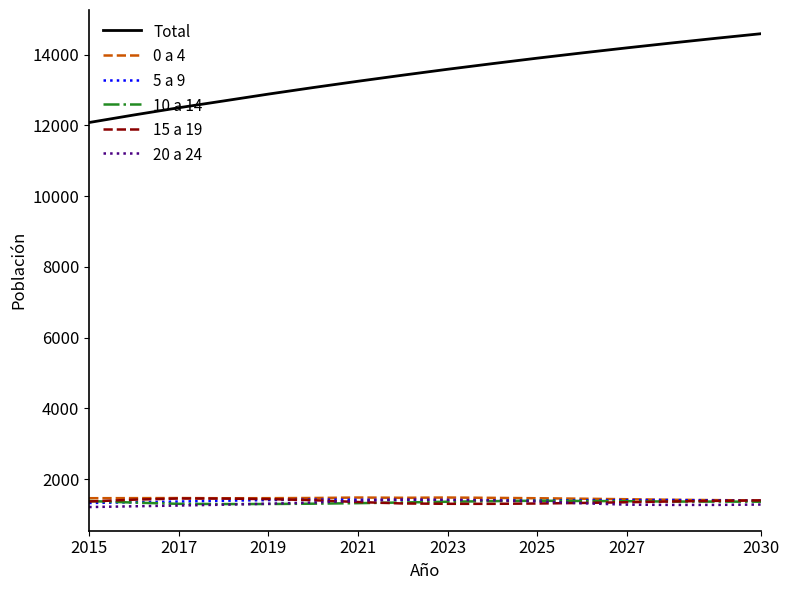

True or false: 0 a 4 and Total intersect in this chart.

False